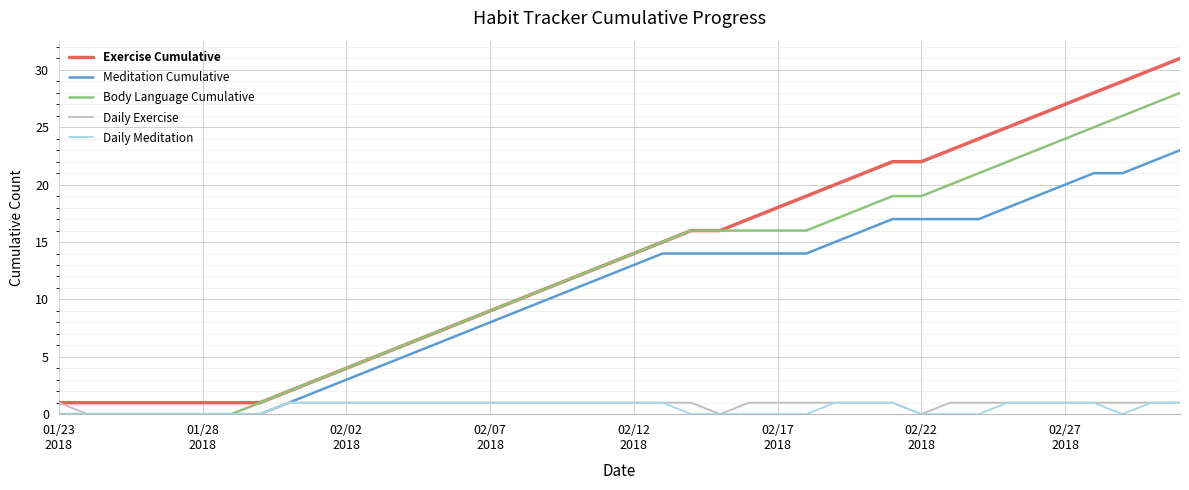

Which series has the largest range (max minus min)?

Exercise Cumulative